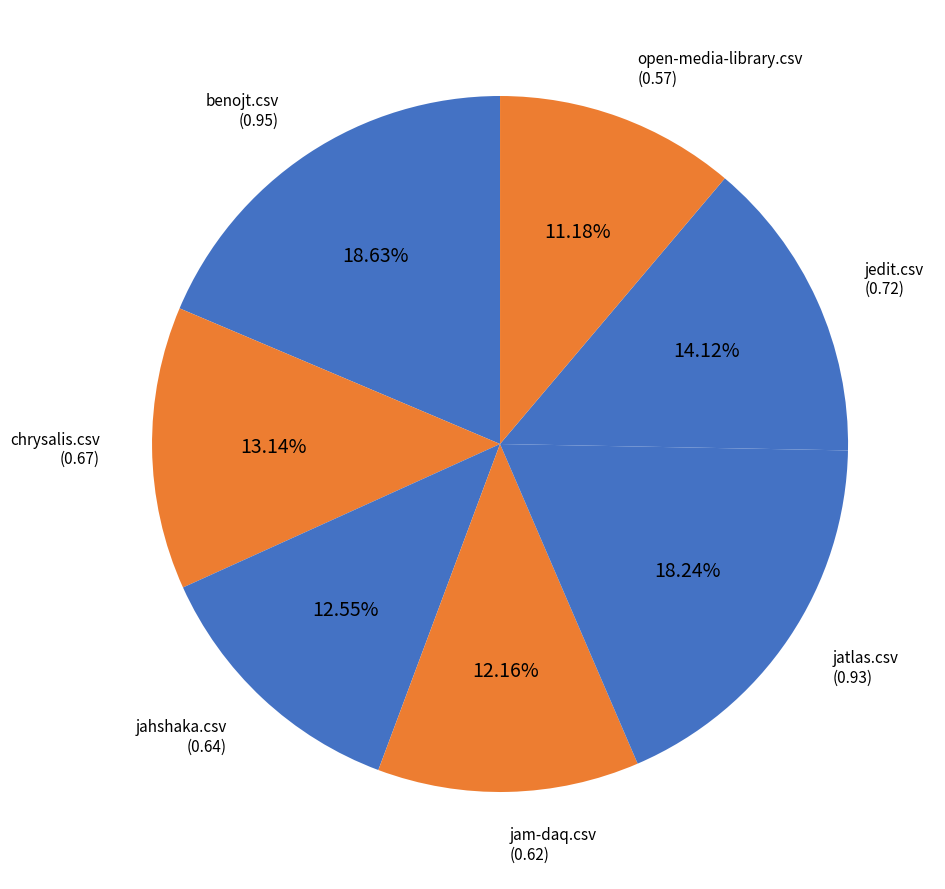

The benojt.csv slice represents 19% of the pie. True or false?

True